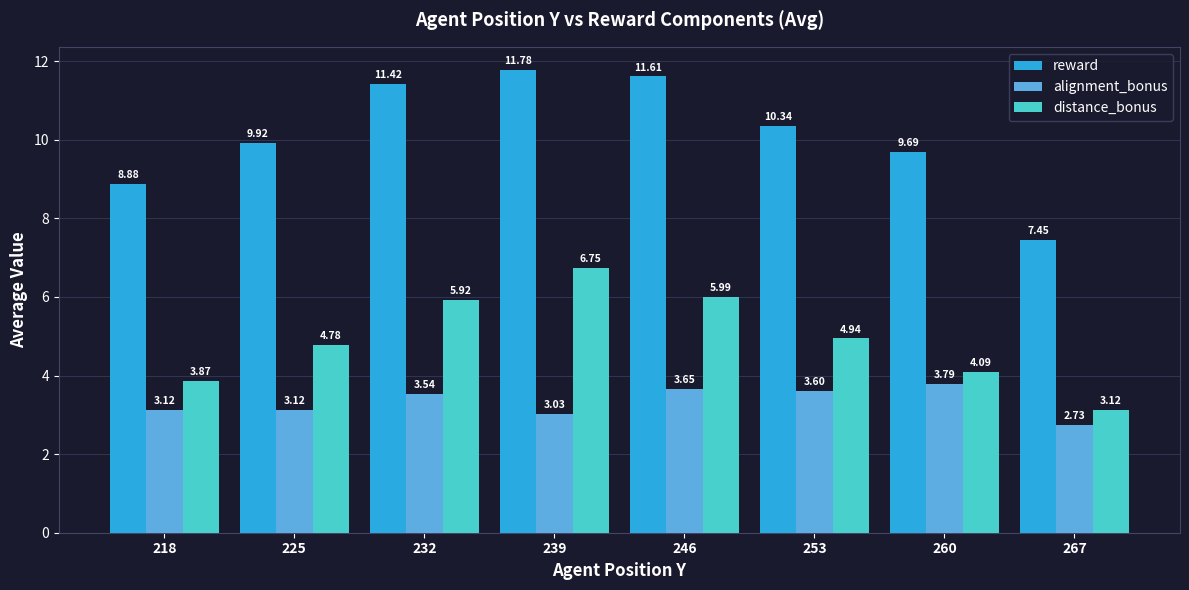

What is the spread (max minus min) of values at 239?

8.7